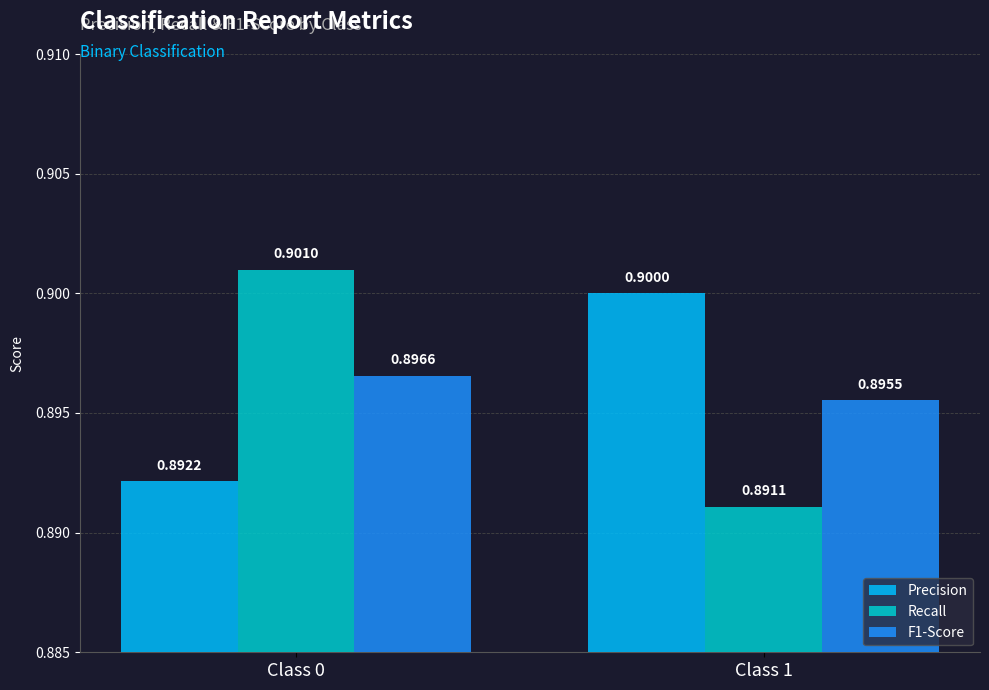

What is the lowest value of the Recall series?

0.9